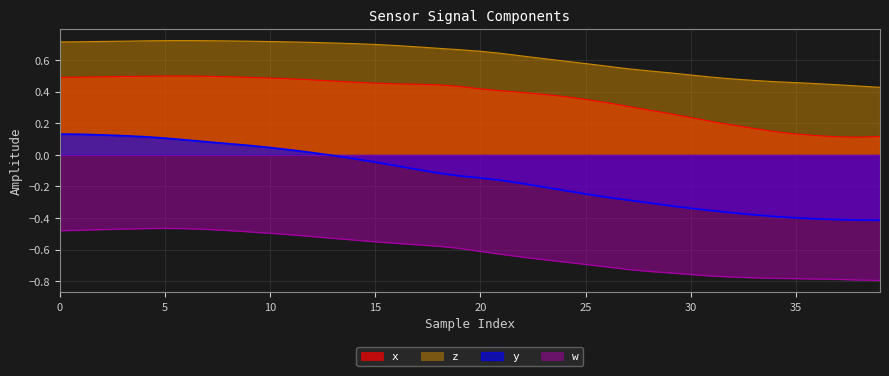

What is the highest value of the z series?

0.7